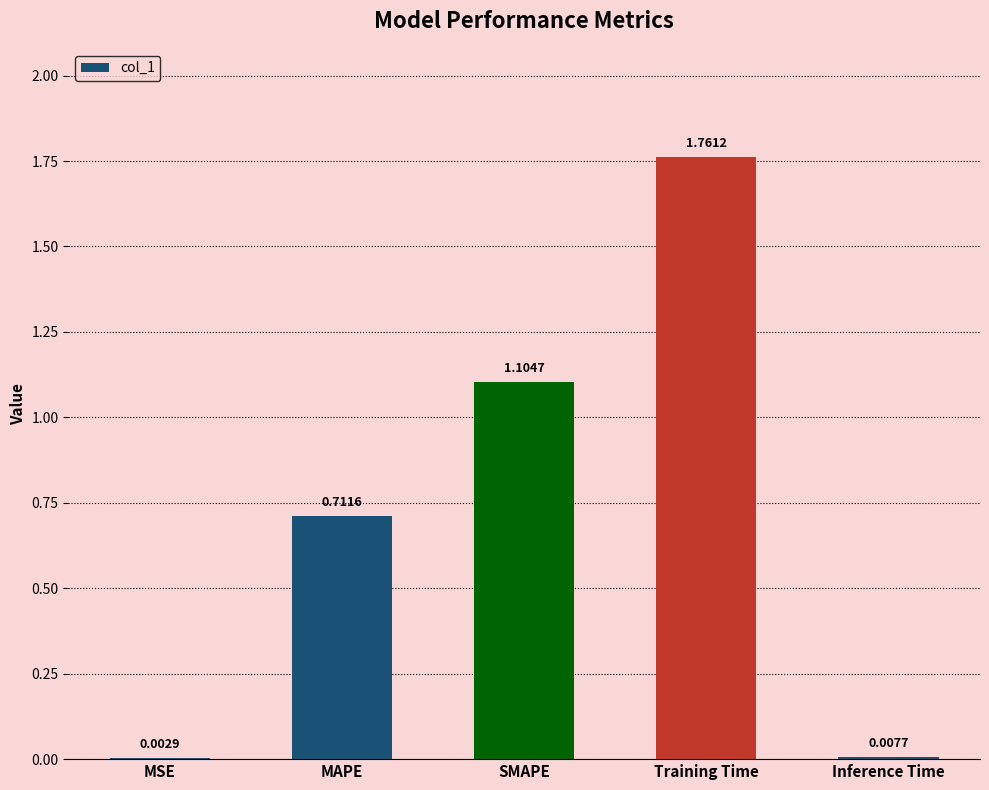

Does the chart contain stacked bars?

No